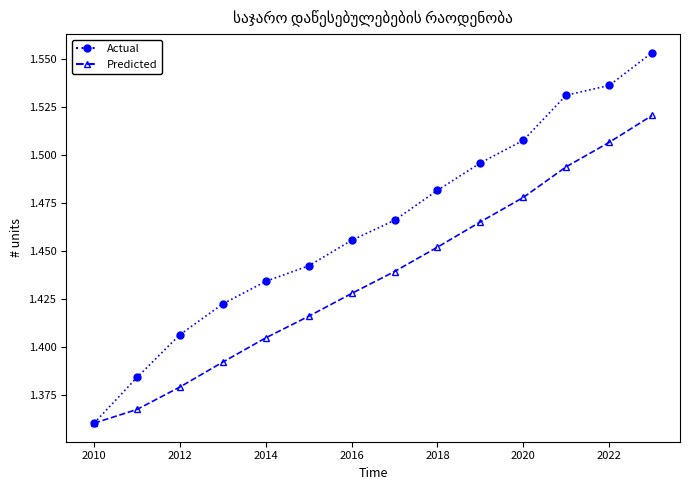

At how many categories does at least one series exceed 1?

14